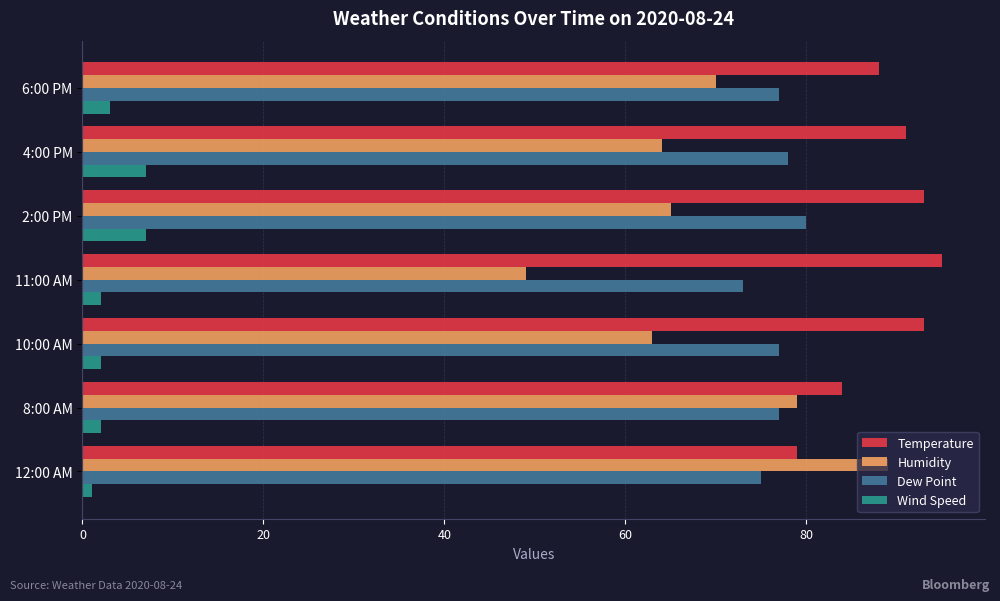

What is the difference between the maximum and second lowest values in the Dew Point series?

5